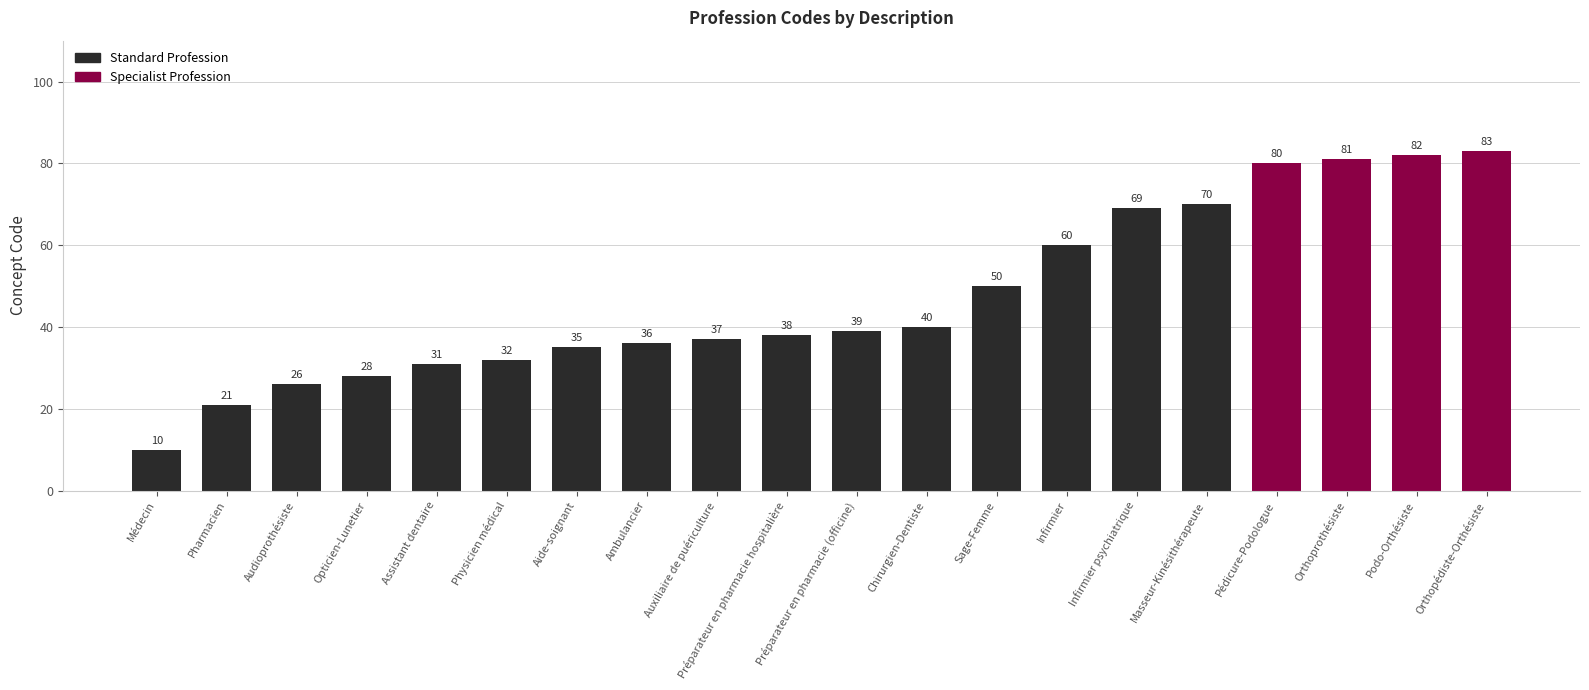

The value at Opticien-Lunetier is 28. True or false?

True